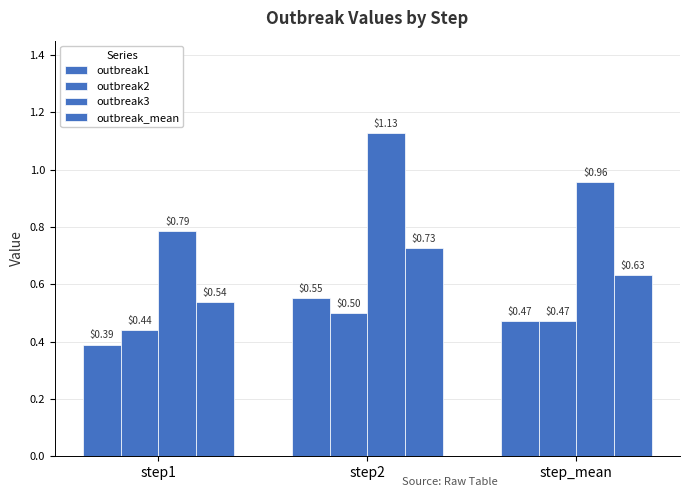

Where is outbreak_mean nearest to the value 0?

step1